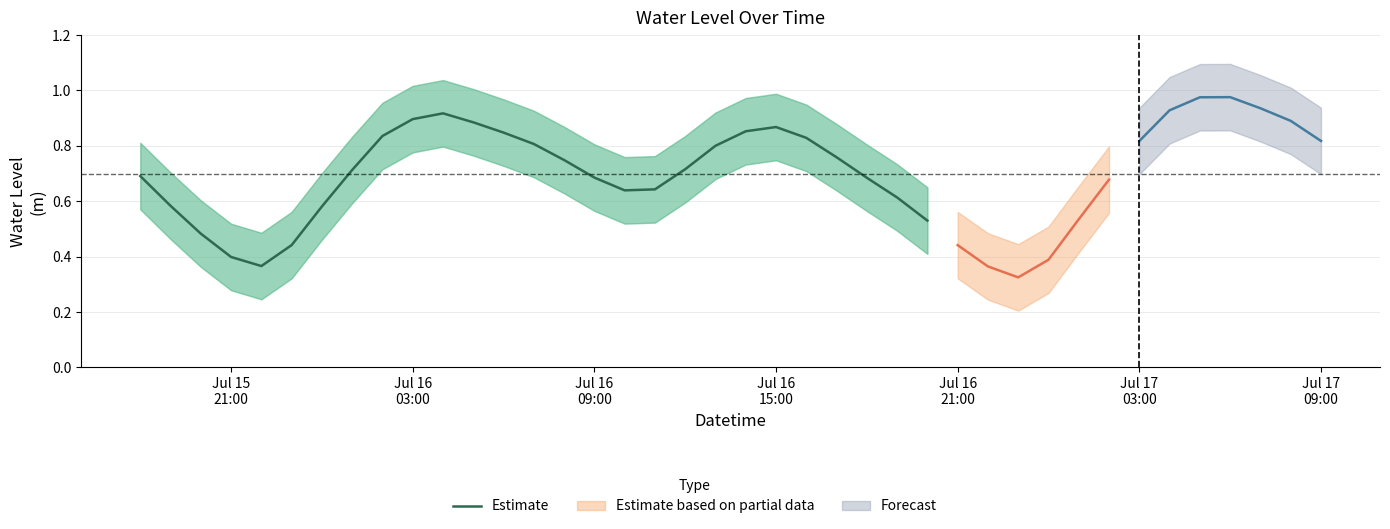

The chart shows a value of 0.7 at Jul 16 09:00. True or false?

True